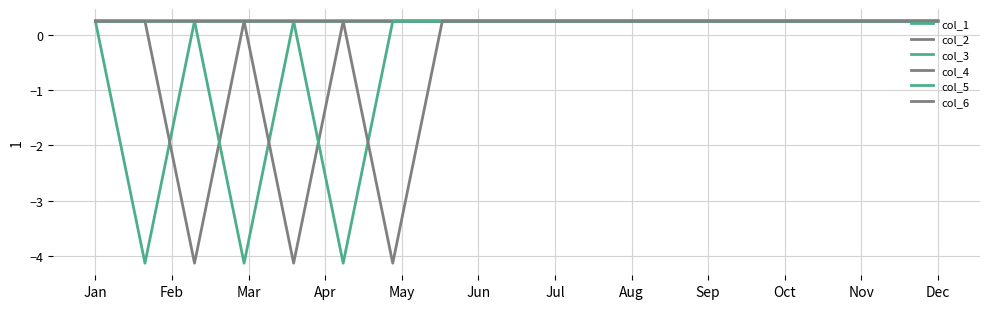

How many lines are shown in the chart?

6